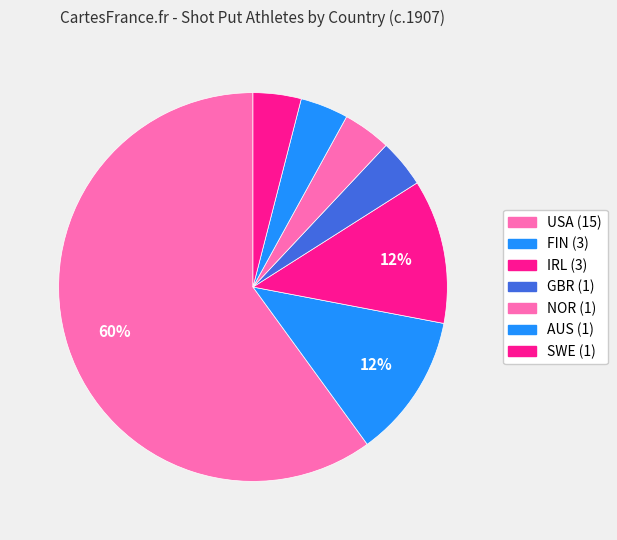

How many slices are in this pie chart?

7